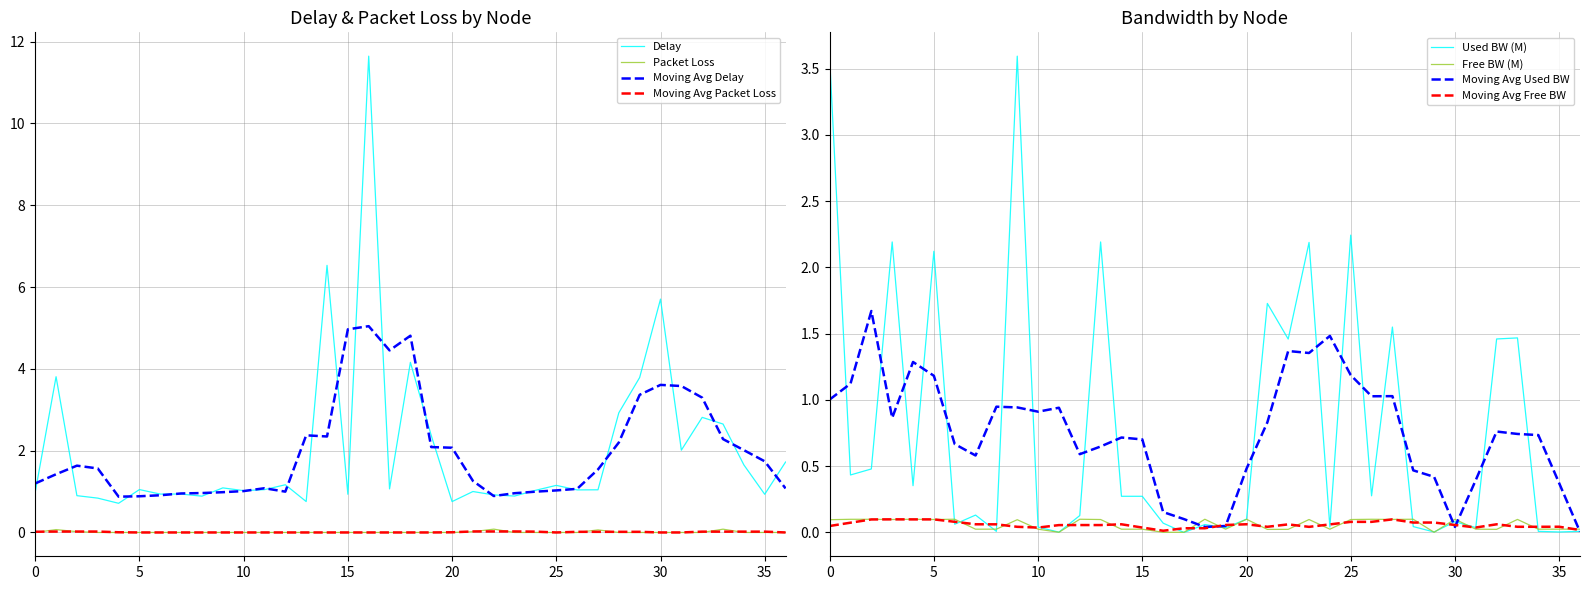

True or false: used_bw has more than 2 interior local peaks.

True